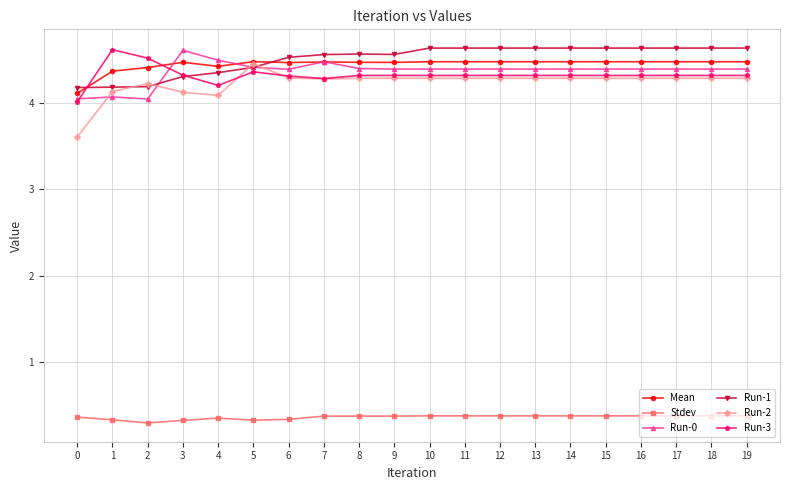

Where do Run-2 and Run-3 first cross each other?

4 and 5